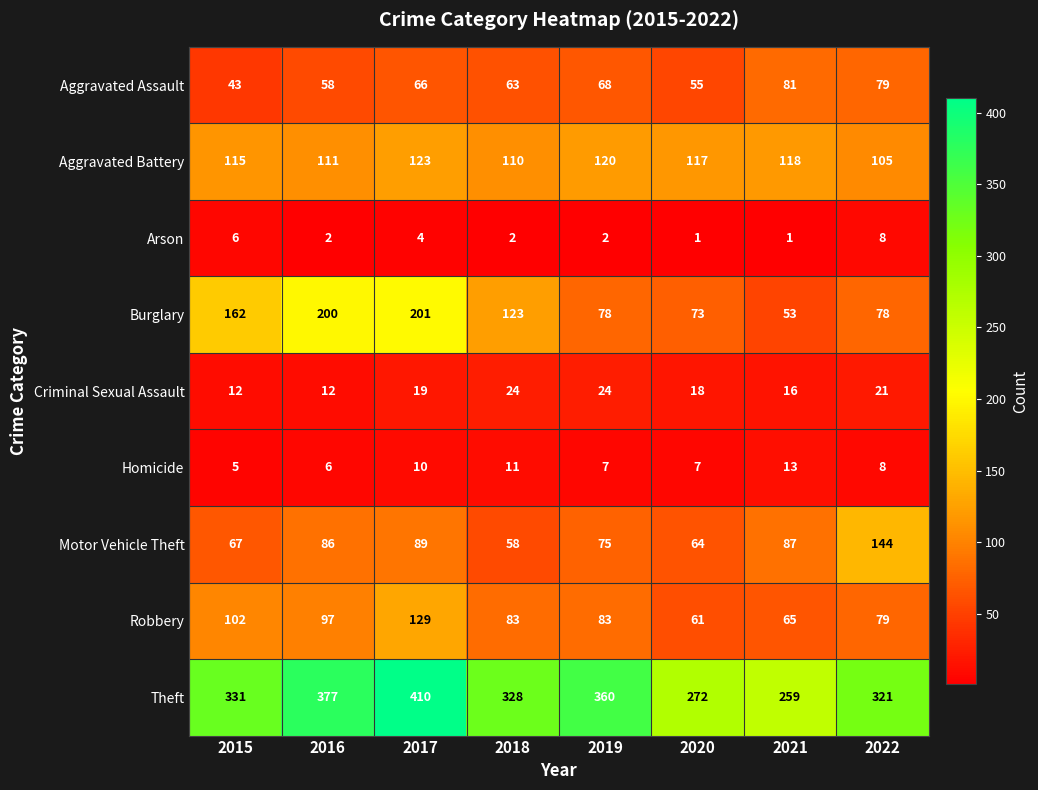

True or false: Criminal Sexual Assault has a value of 18 at 2020.

True